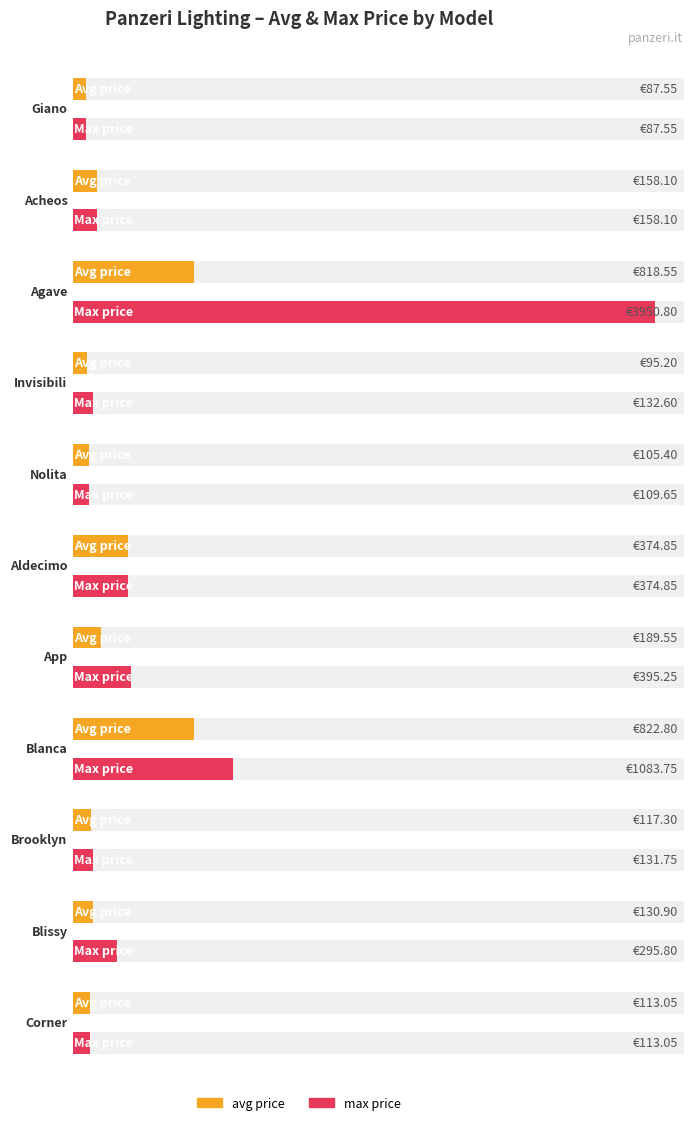

How many bars are there in total?

22